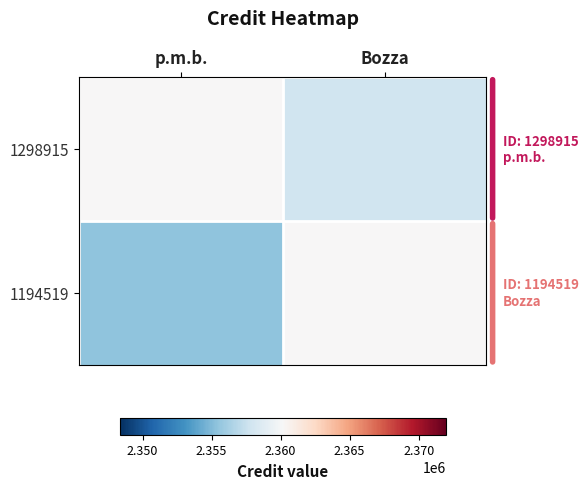

What is the greatest value displayed?

2360165.0